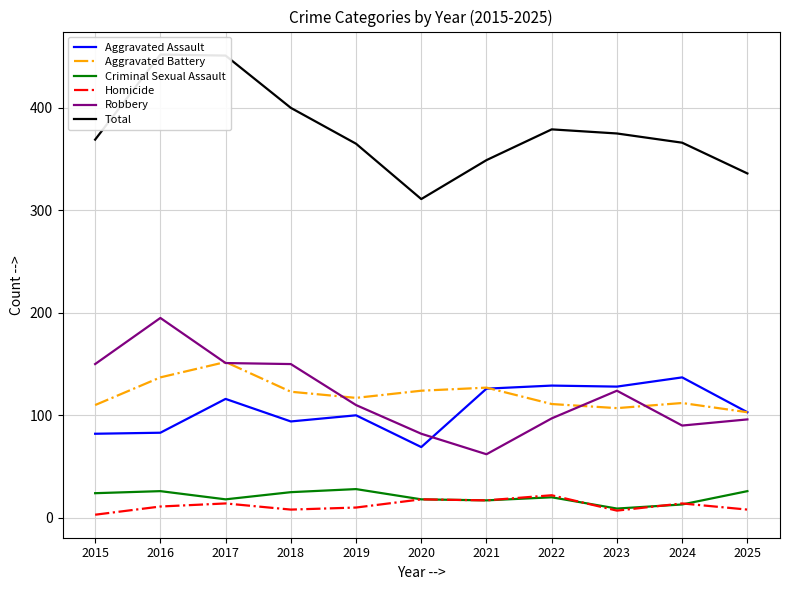

Reading left to right, extract all data points from this chart.

Aggravated Assault: 82	83	116	94	100	69	126	129	128	137	103
Aggravated Battery: 110	137	152	123	117	124	127	111	107	112	103
Criminal Sexual Assault: 24	26	18	25	28	18	17	20	9	13	26
Homicide: 3	11	14	8	10	18	17	22	7	14	8
Robbery: 150	195	151	150	110	82	62	97	124	90	96
Total: 369	452	451	400	365	311	349	379	375	366	336